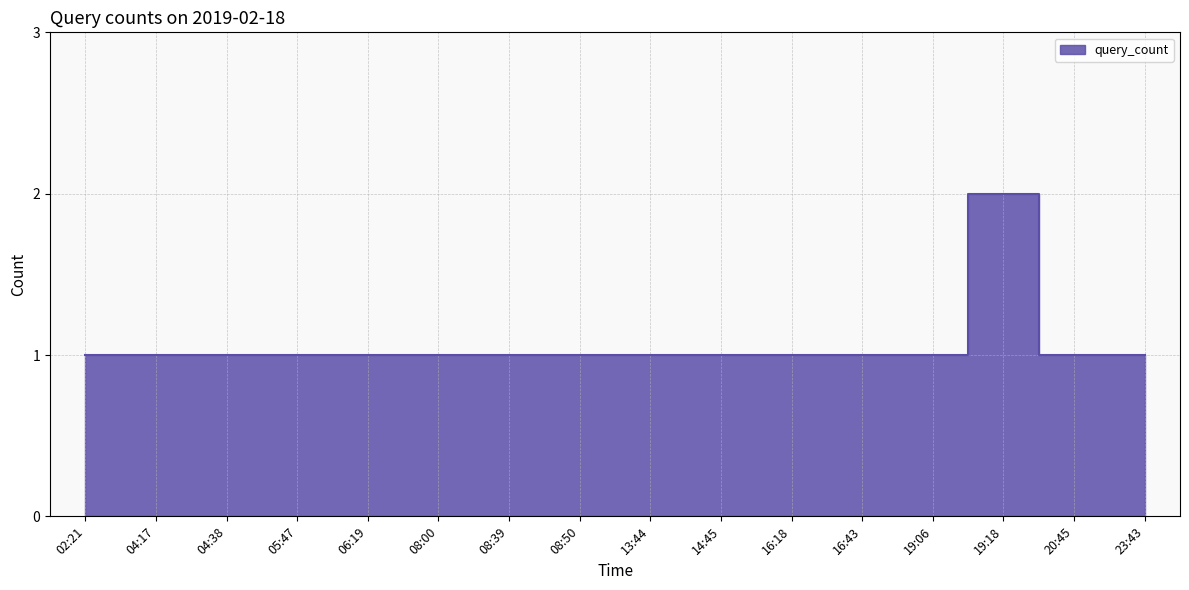

How many lines are shown in the chart?

1